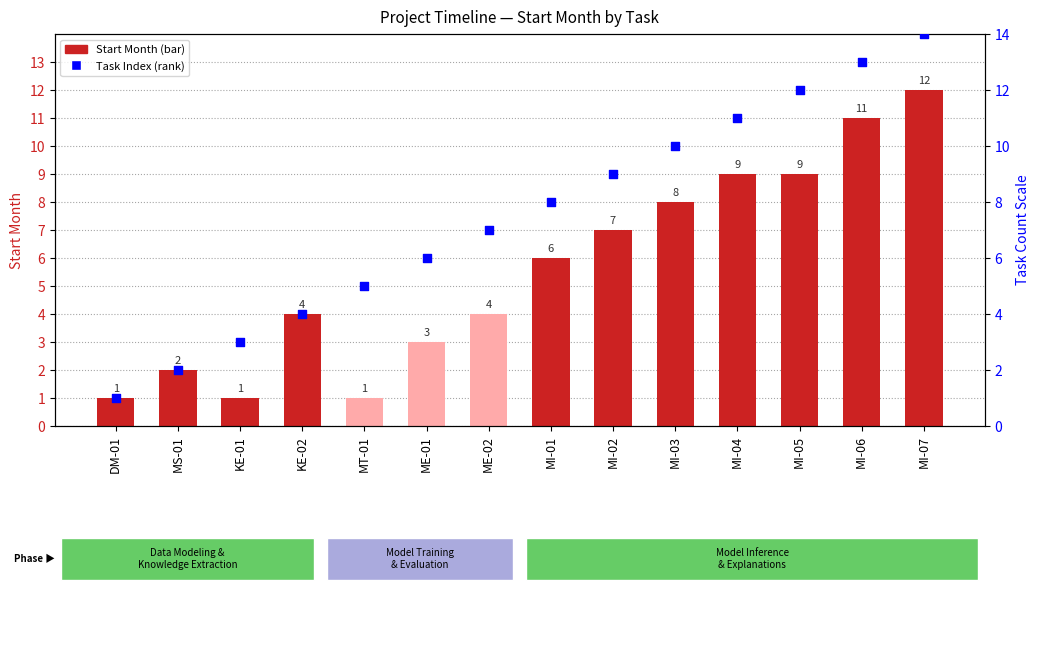

Which series contains the highest Y value?

Task Index